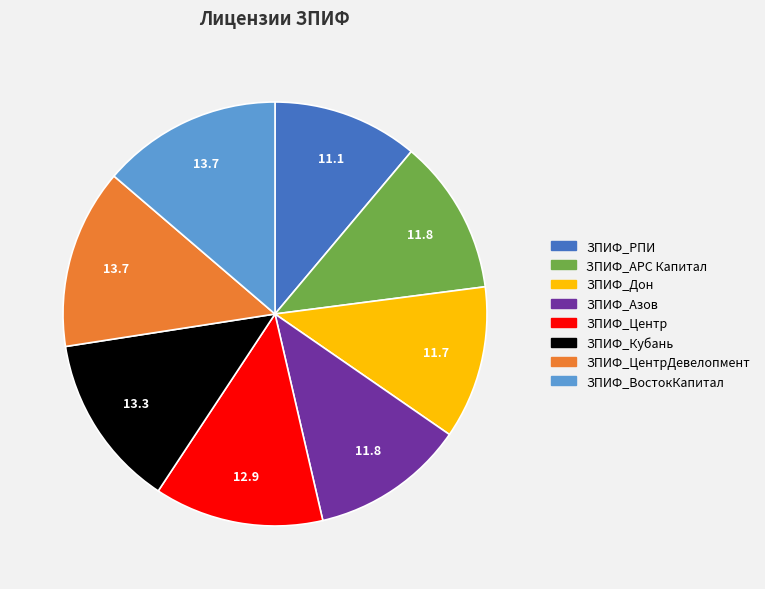

Is there any slice that represents more than half of the pie?

No